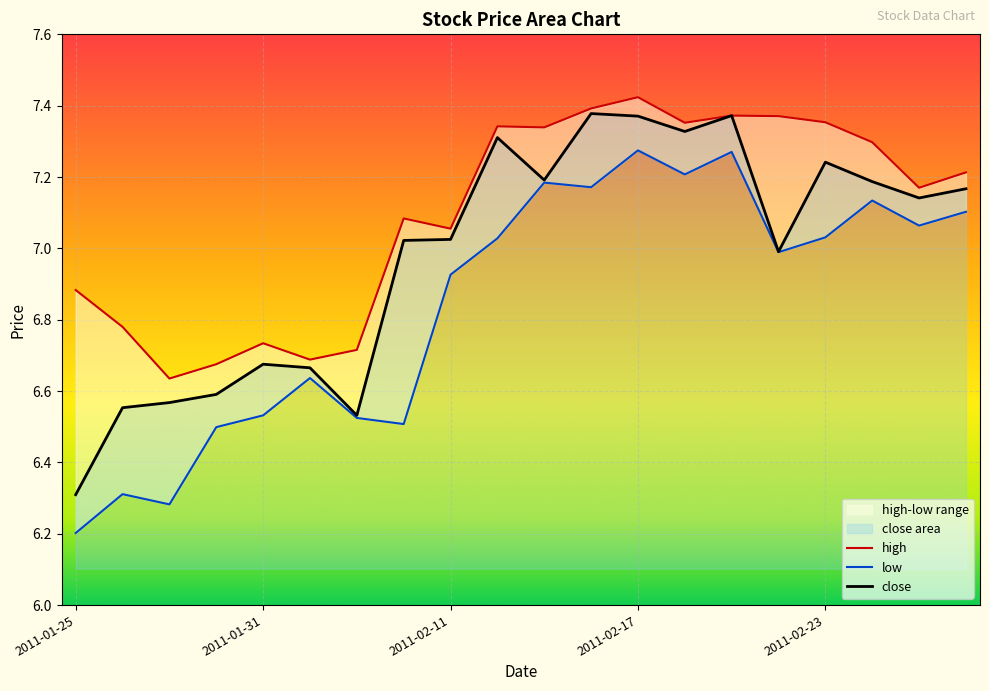

Which series has the largest total across all categories?

high